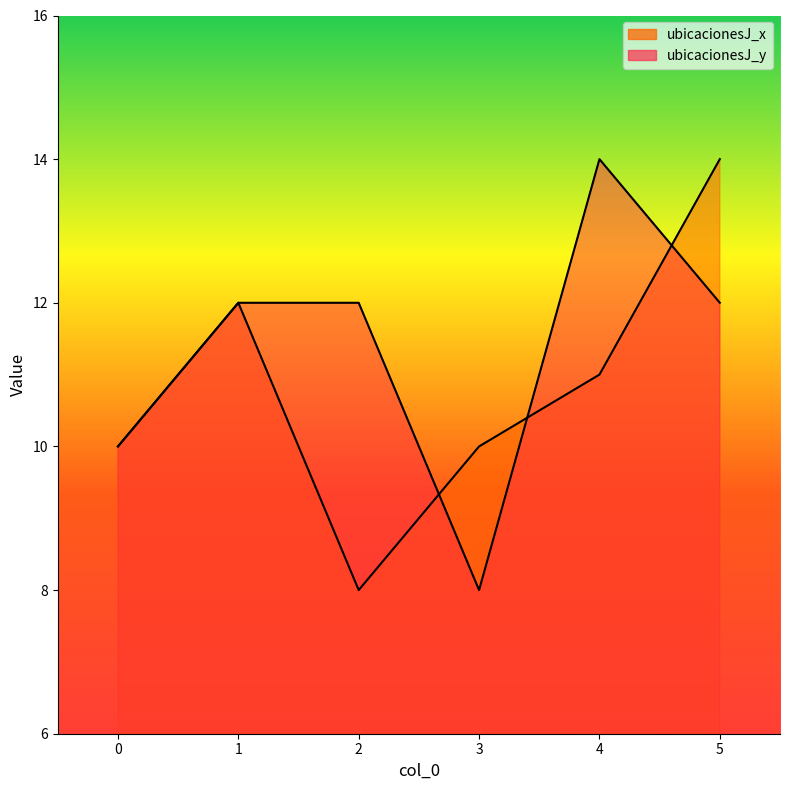

In ubicacionesJ_x, how many points are lower than both neighbors (excluding endpoints)?

1